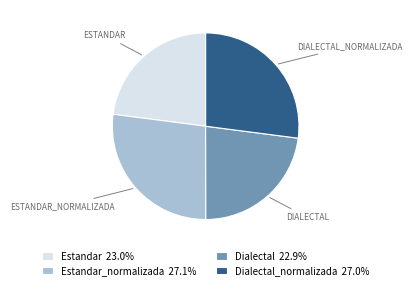

Is the sum of Estandar_normalizada 27.1% and Dialectal_normalizada 27.0% greater than half?

Yes